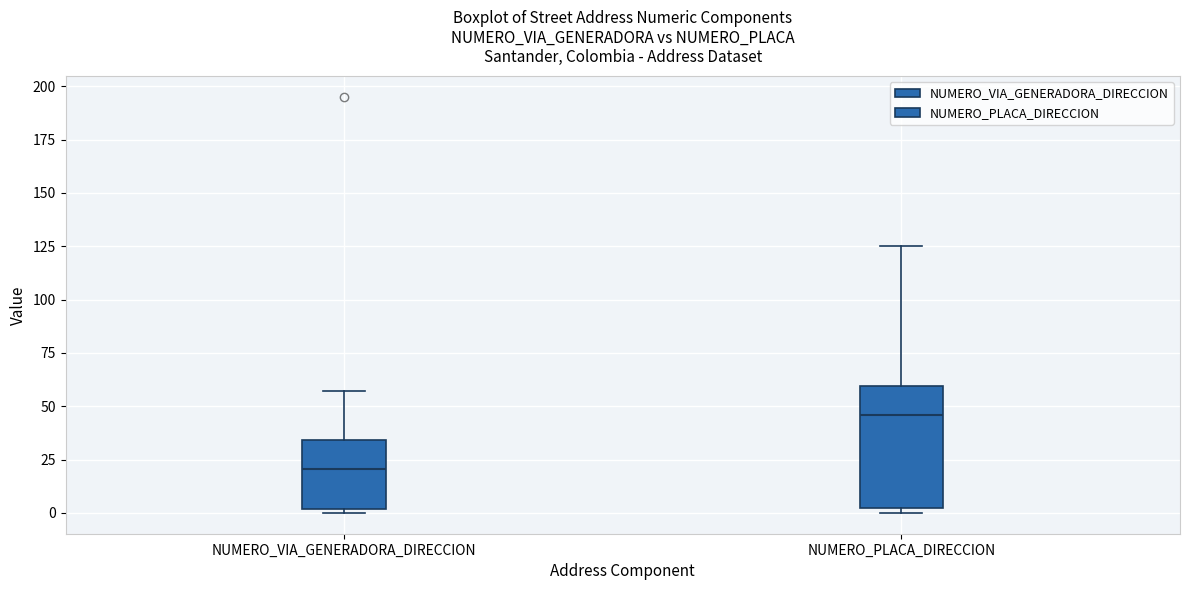

Reading left to right, read every box against the y-axis: the position of its median line, the range the box covers, and the ends of its whiskers. The values are not printed on the chart, so give them approximately, as read against the axis.

NUMERO_VIA_GENERADORA_DIRECCION: median 20, box 0 to 35, whiskers 0 (just below the box's lower edge) to 55
NUMERO_PLACA_DIRECCION: median 45, box 5 to 60, whiskers 0 to 125